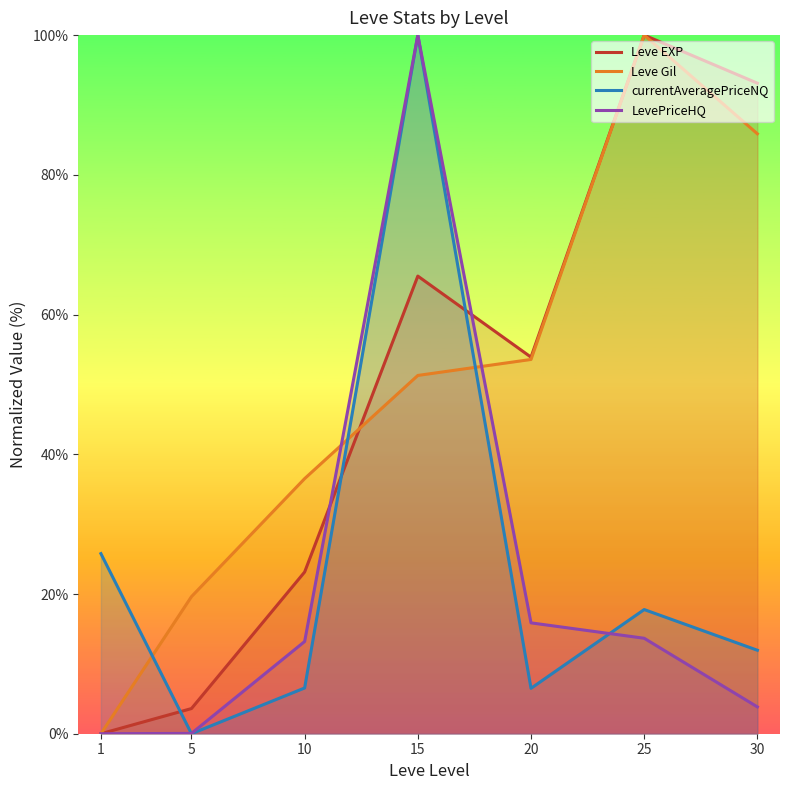

How many values in Leve Gil are above zero?

6